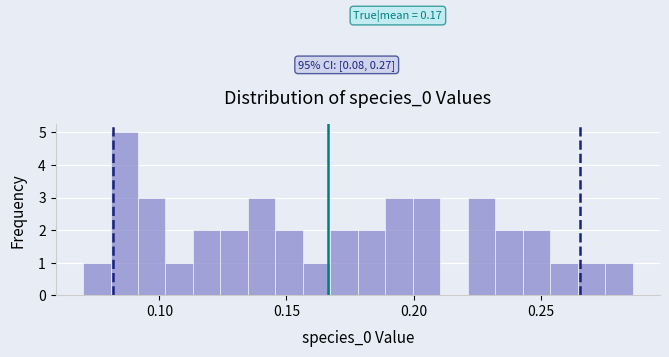

Around what value on the x-axis is the tallest bar? Give the approximate position of its centre, as read against the axis.

0.085